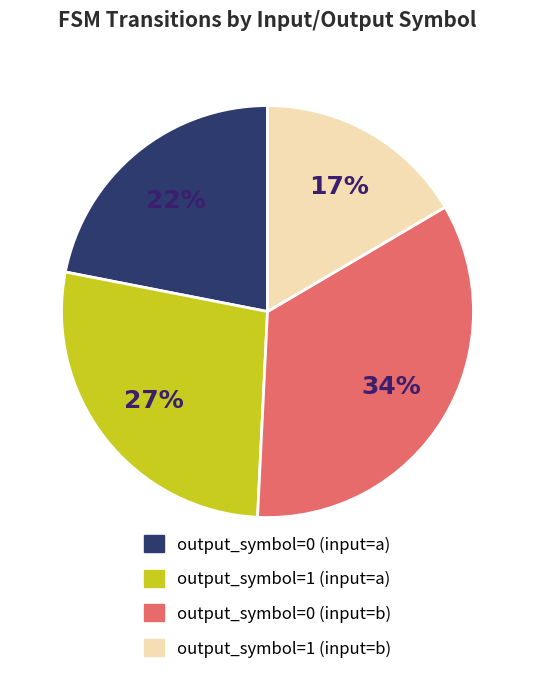

How many segments does this pie chart have?

4